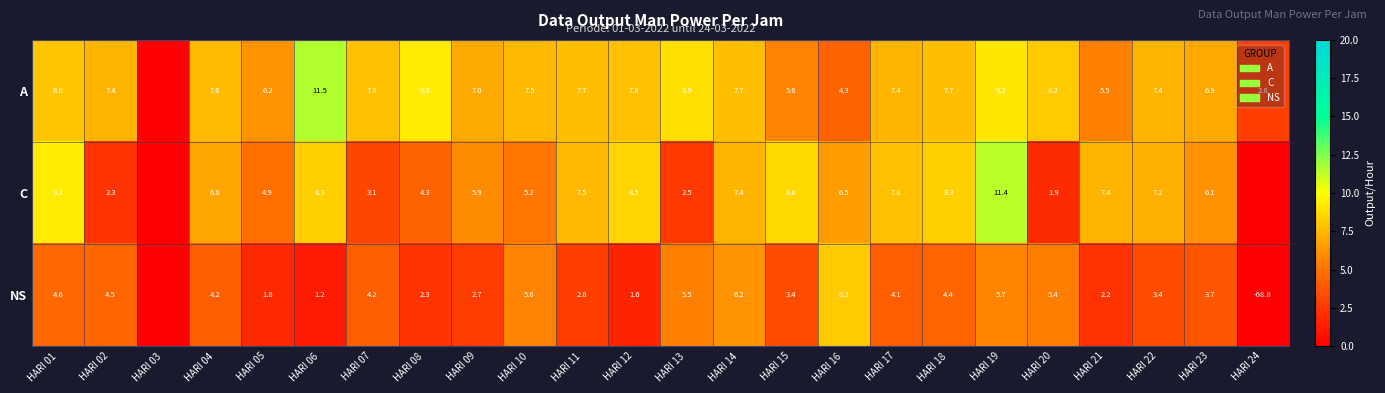

Rank the series at HARI 01 from highest to lowest value.

C, A, NS